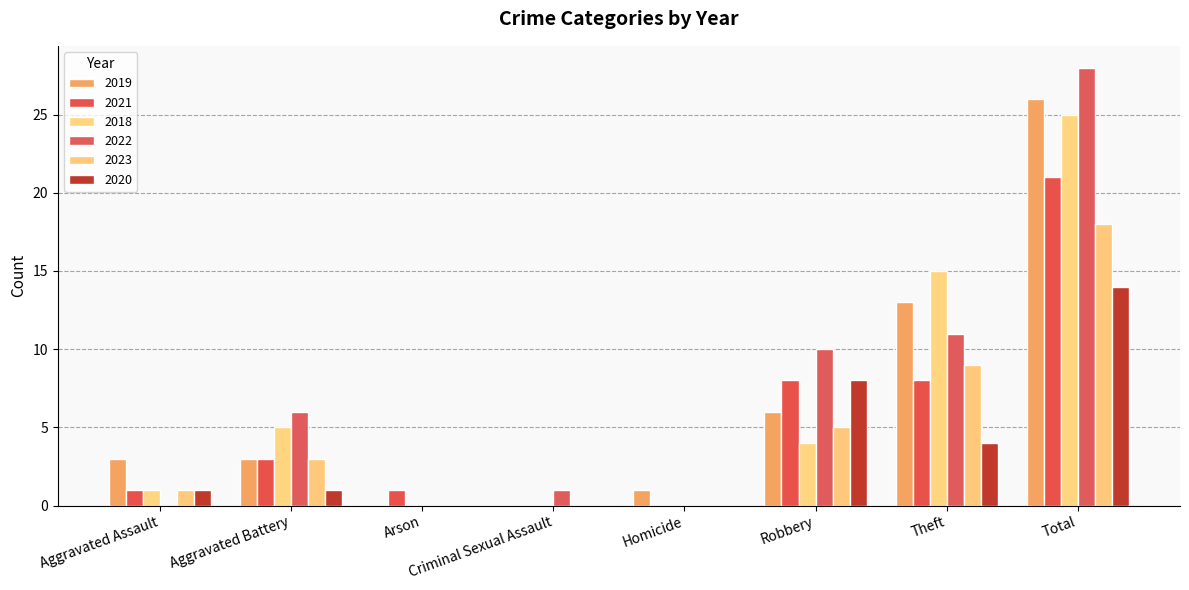

How many data points does each series have?

8